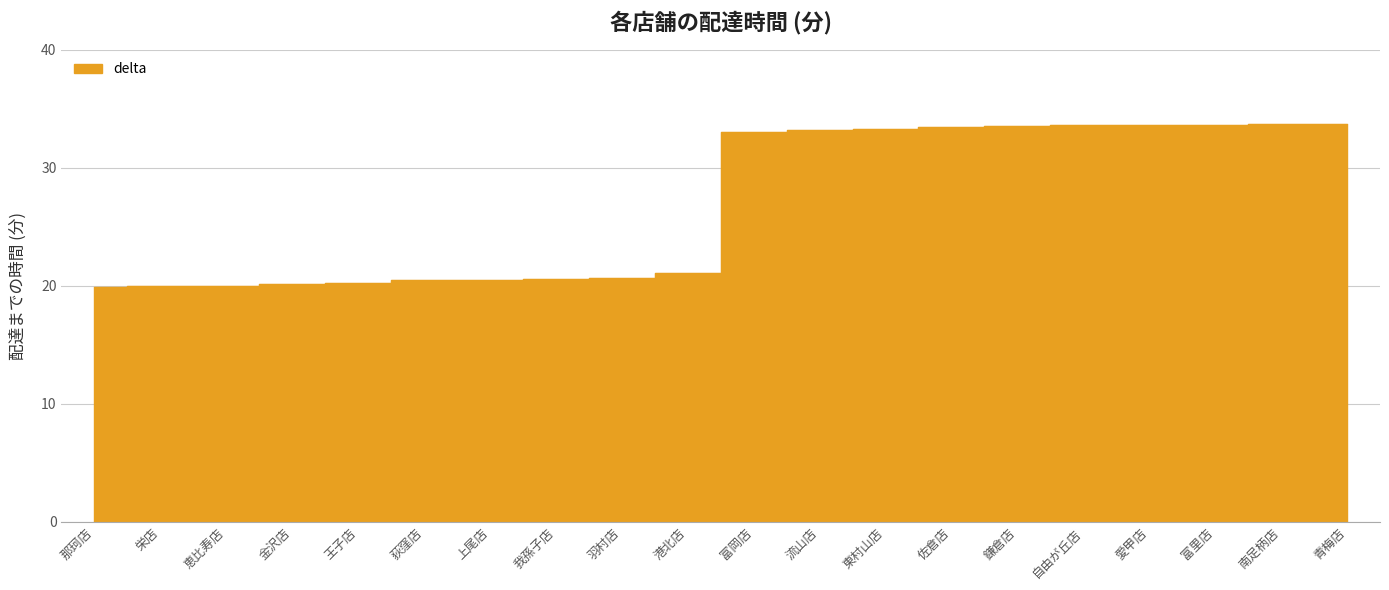

Between 東村山店 and 富岡店, which is larger?

東村山店